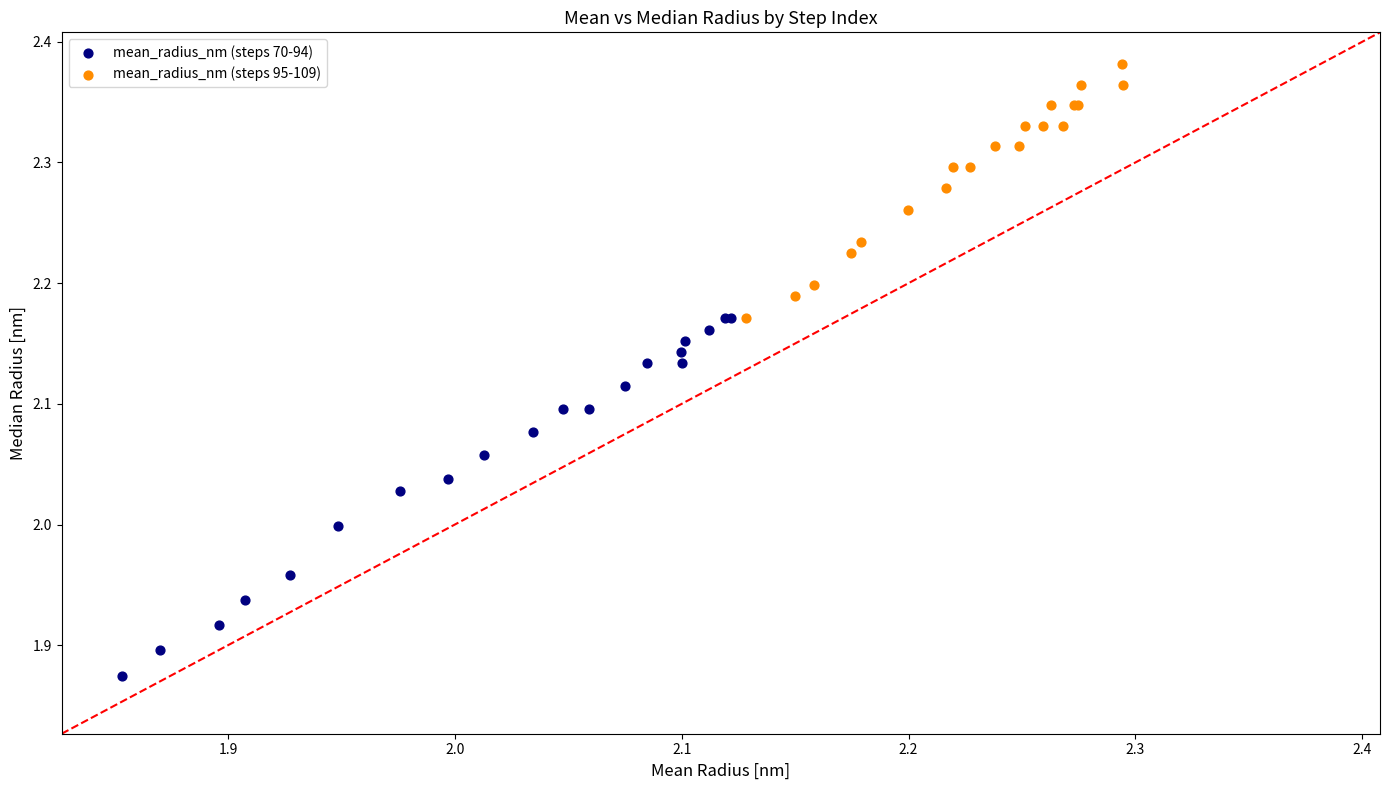

What are all the series names shown in the legend?

mean_radius_nm (steps 70-94), mean_radius_nm (steps 95-109)